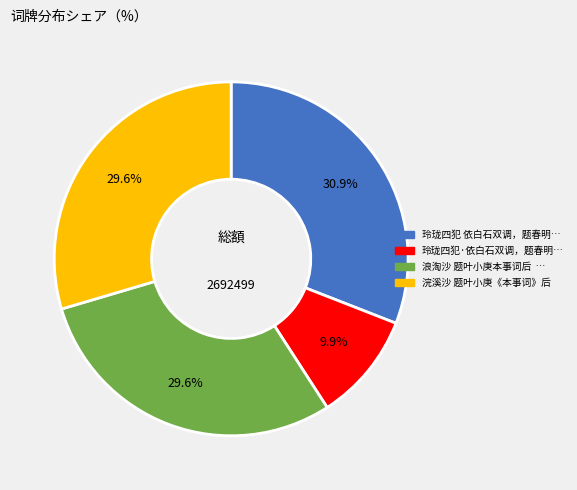

Is there a majority slice in this chart?

No